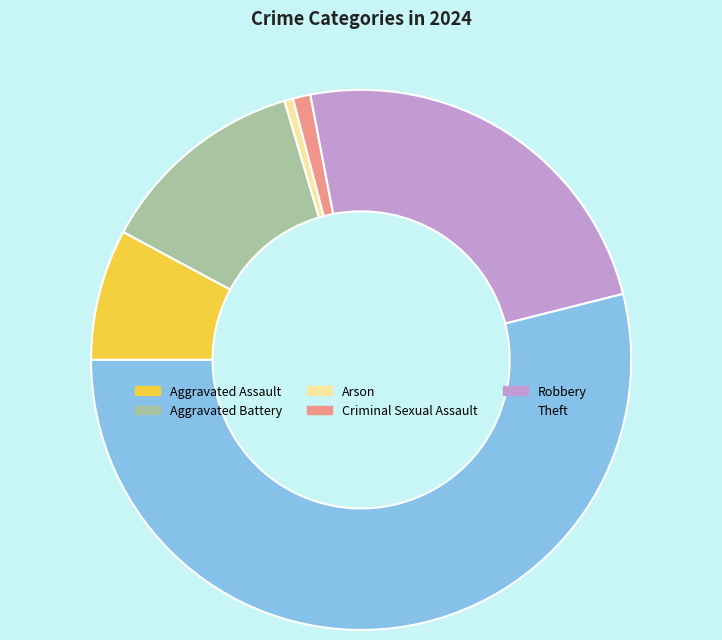

The Aggravated Battery slice represents 13% of the pie. True or false?

True